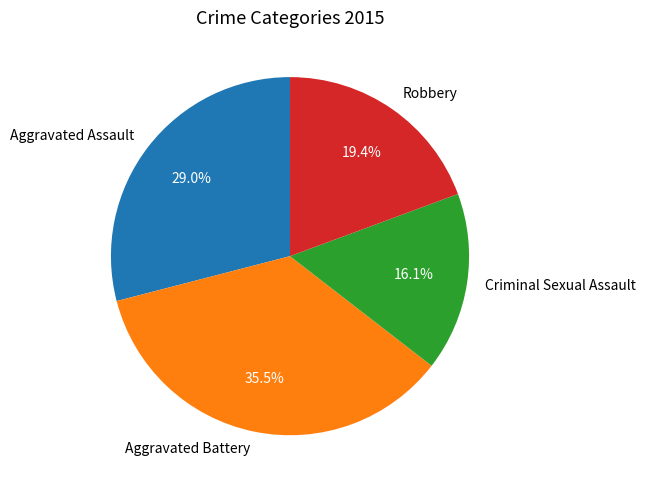

What is the ratio of the value at Criminal Sexual Assault to the value at Robbery?

0.8